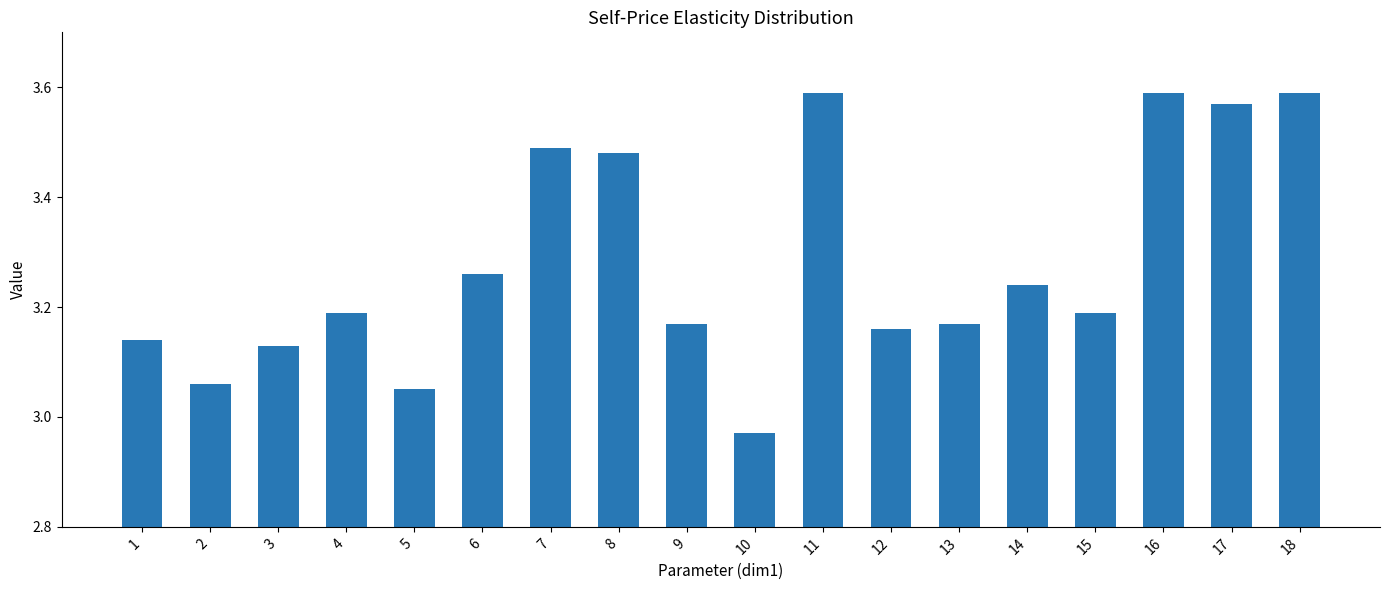

True or false: the data shows 4.5 at 6.

False